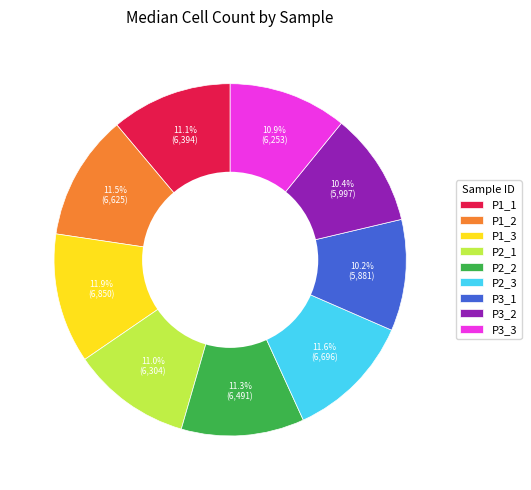

How much of the chart is everything except P1_1?

88.9%